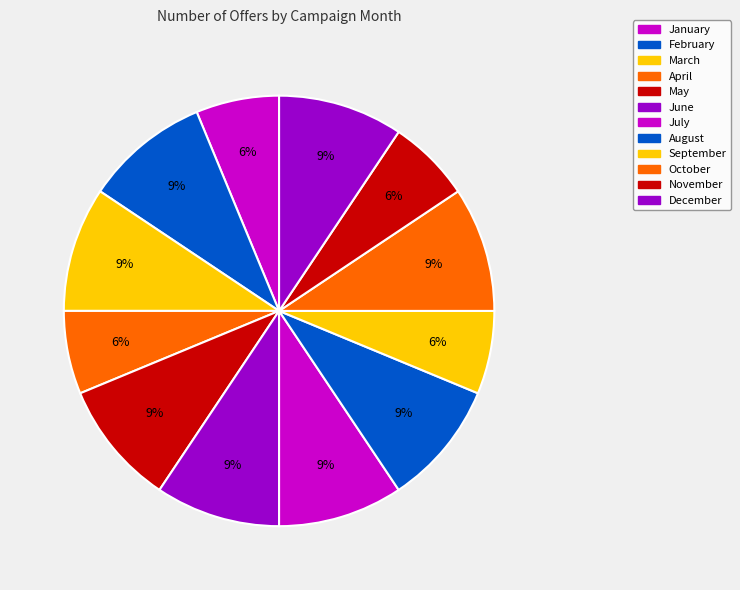

Count the number of slices in the pie.

12